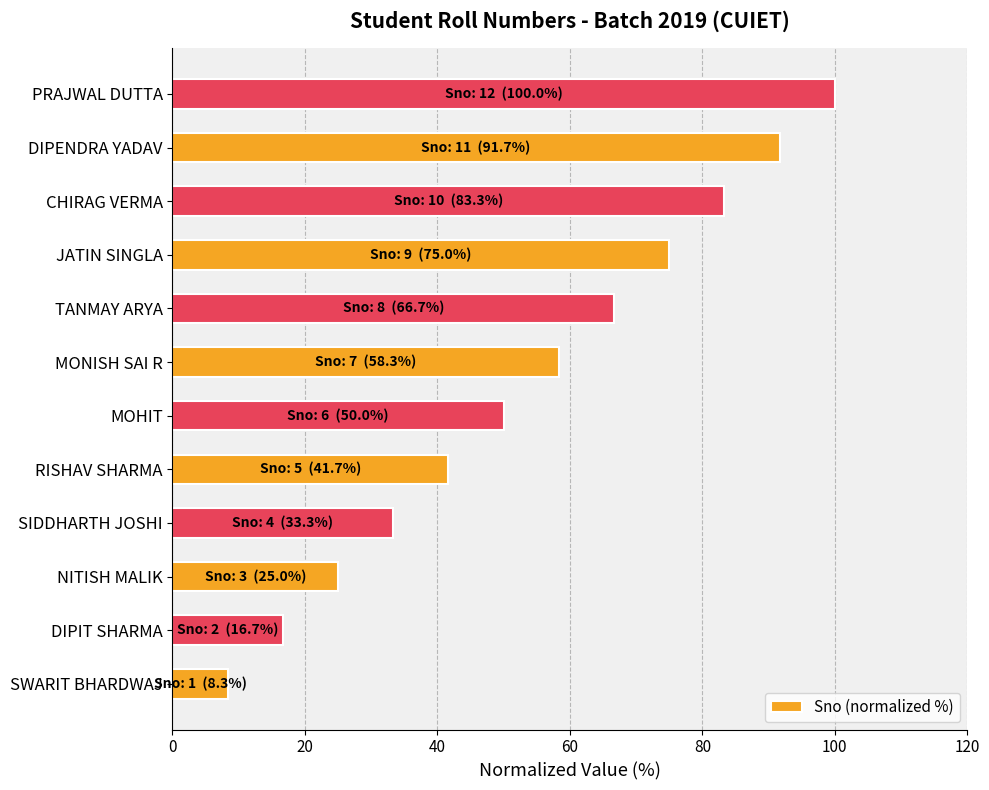

How many values exceed 58?

6